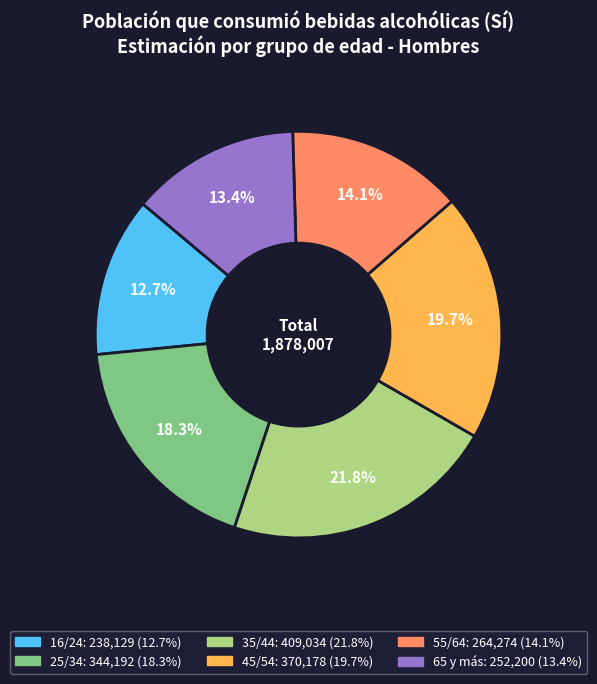

Is it true that 16/24 is 13% of the pie?

True